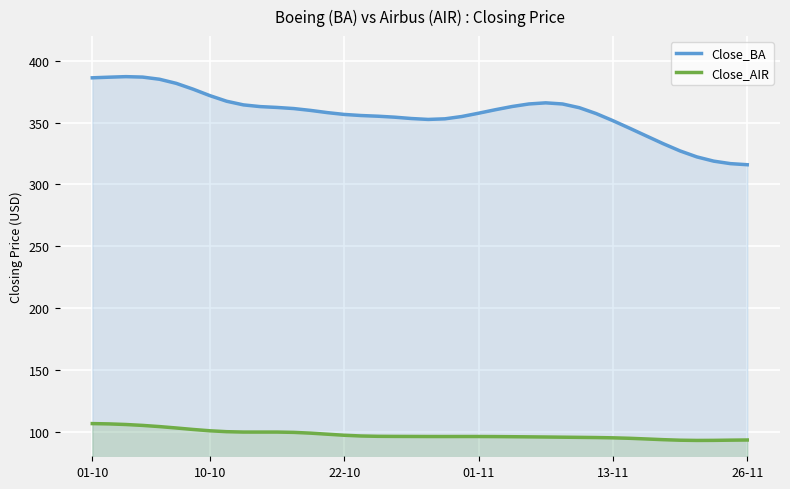

What are all the series names shown in the legend?

Close_BA, Close_AIR